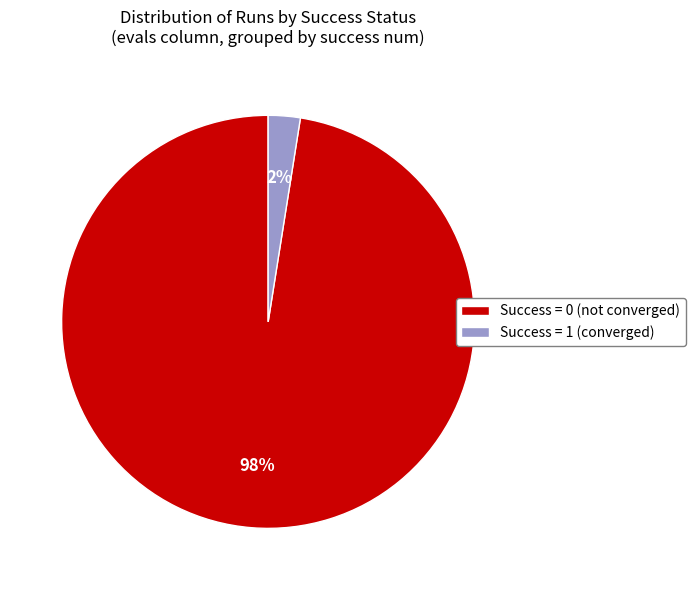

To the nearest percent, what is the average slice percentage?

50%